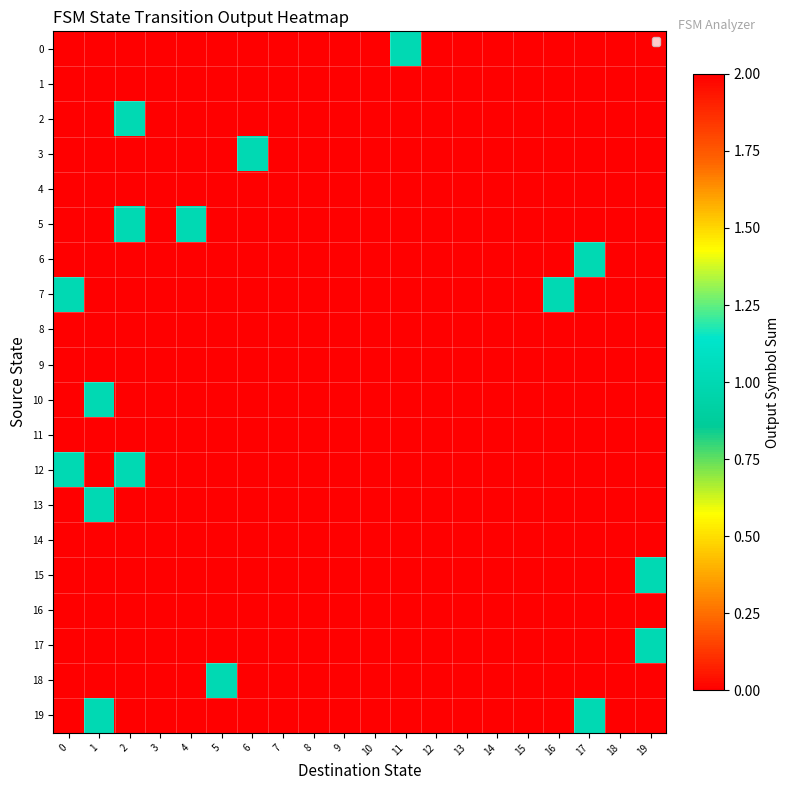

Which series changed the most between 5 and 13?

18